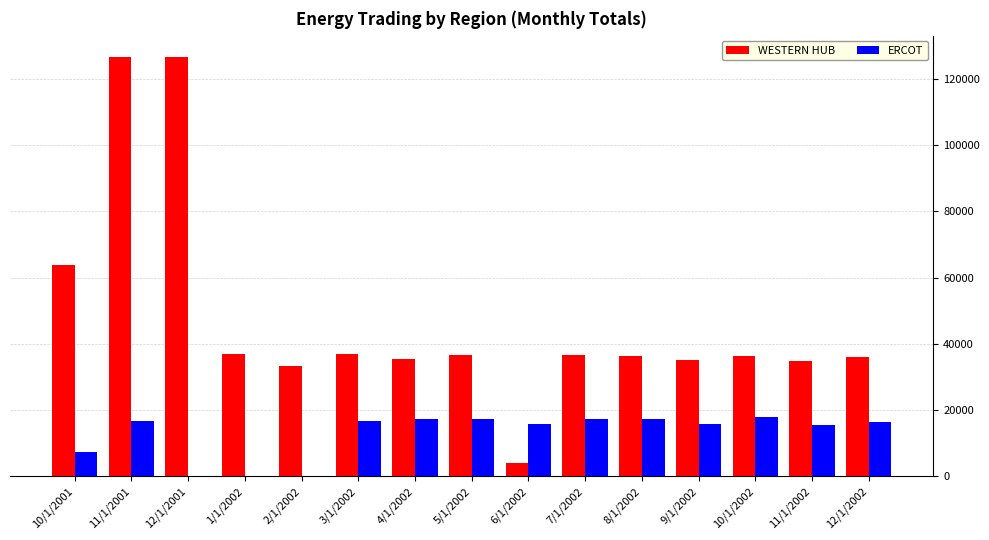

What is the sum of the WESTERN HUB values at 12/1/2002 and 3/1/2002?

72739.9